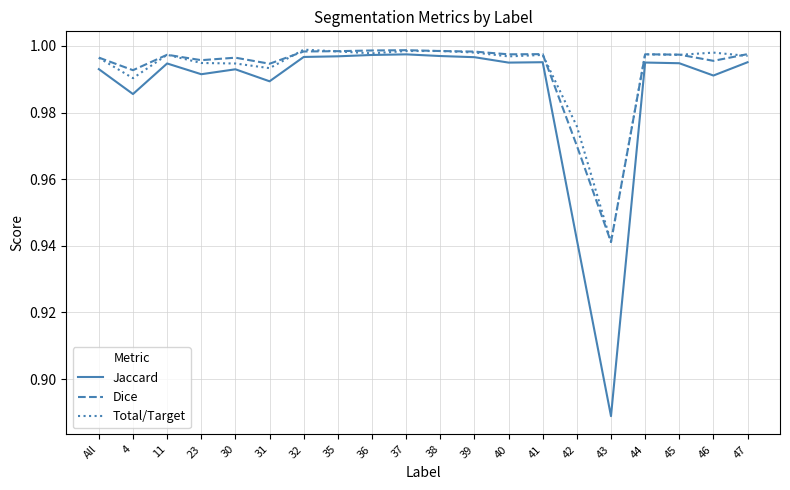

Which series has the widest spread of values?

Jaccard